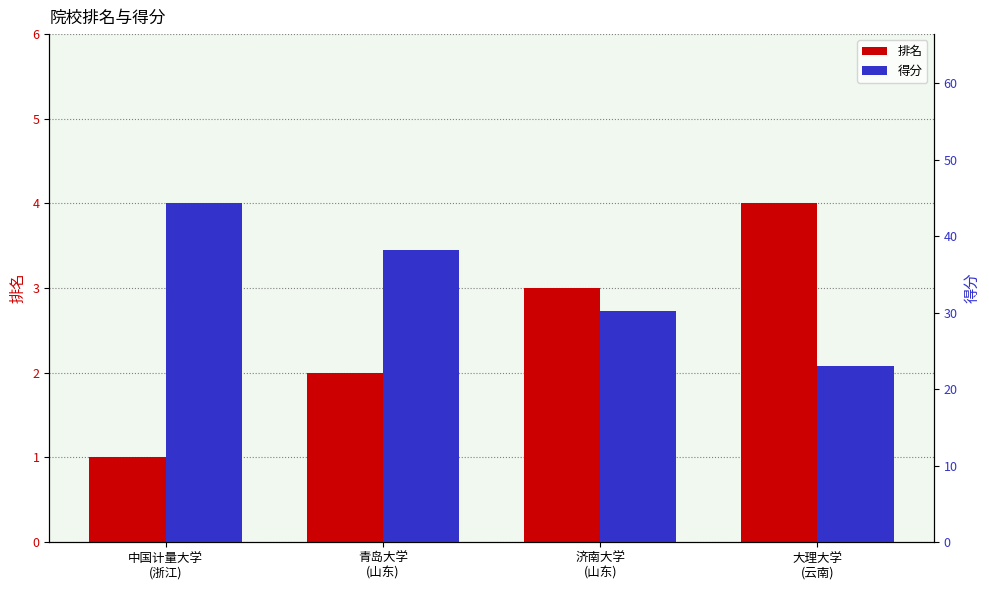

How many values in the 排名 series exceed 3?

1